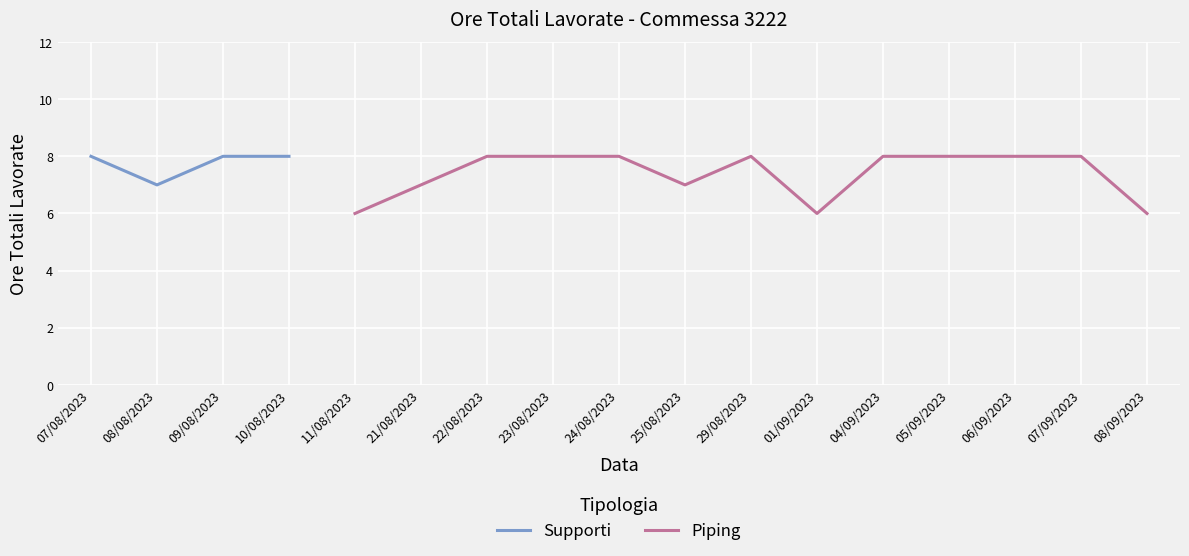

Count the values in the range 7 to 8.

14